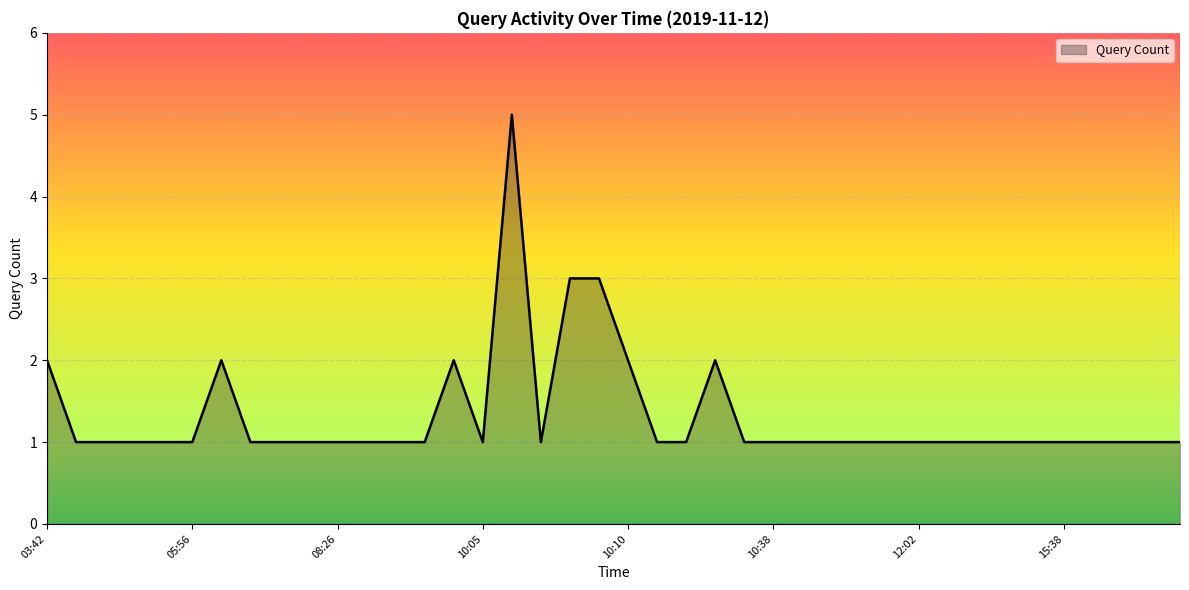

What is the difference between the maximum and minimum values?

4